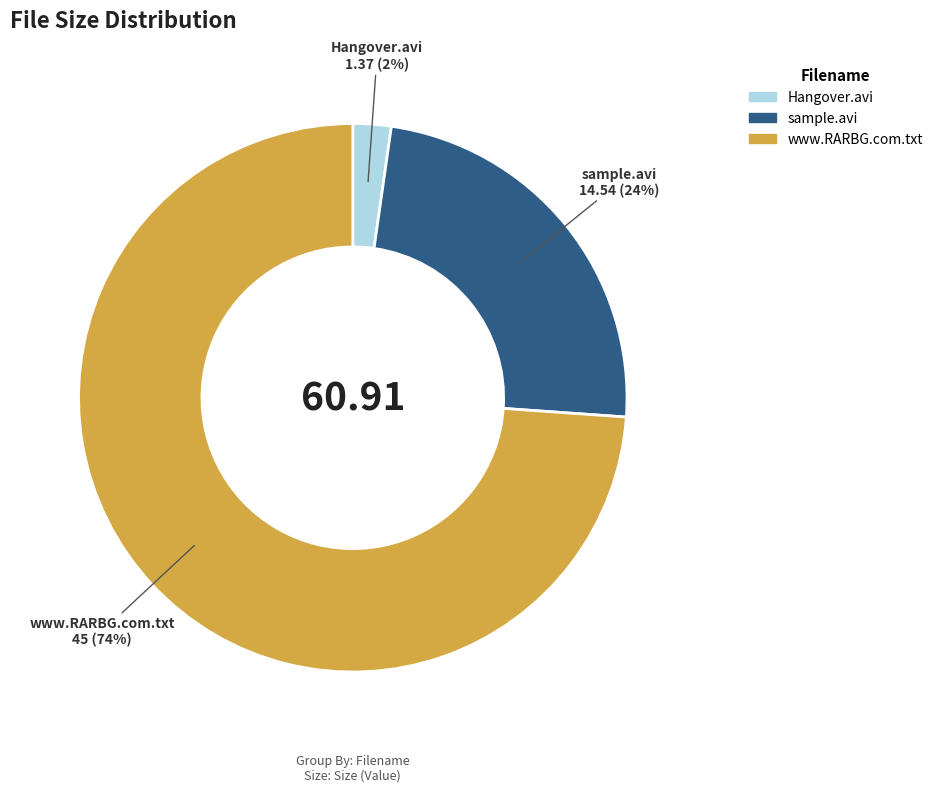

Which slice is the largest?

www.RARBG.com.txt